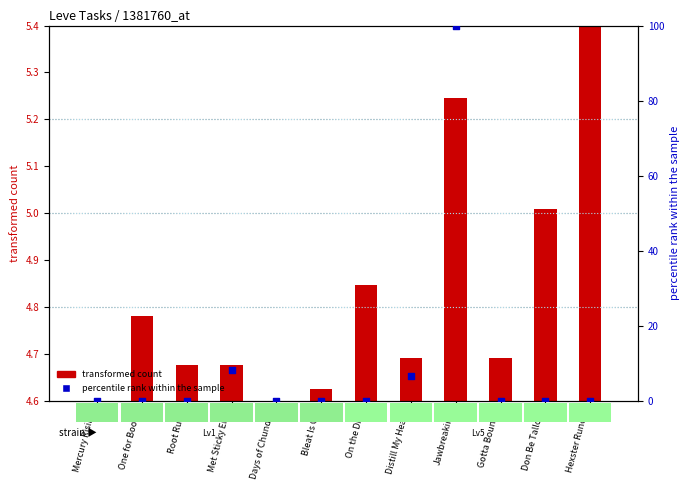

Which series has the largest total across all categories?

percentile rank within the sample